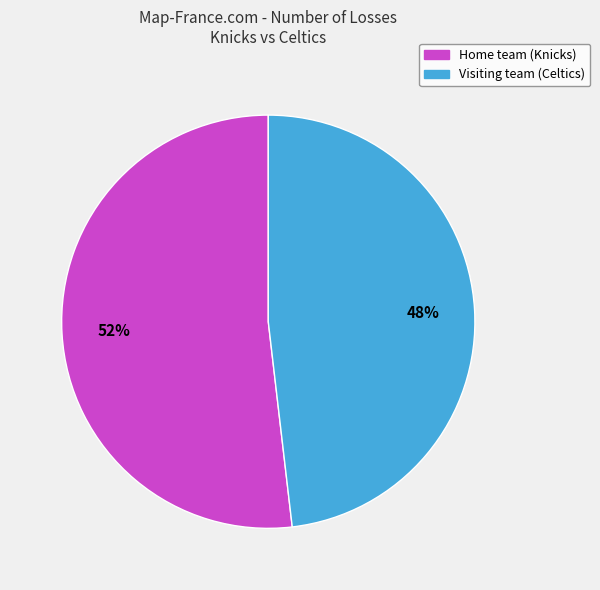

True or false: Home team (Knicks) accounts for 46% of the total.

False